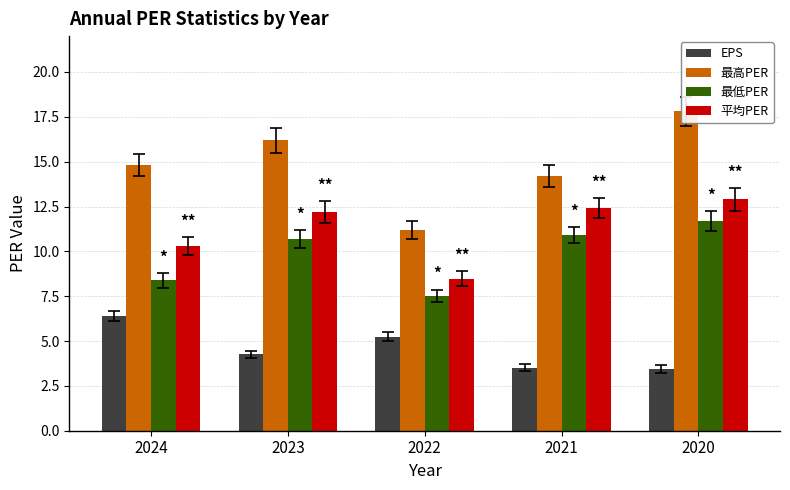

What is the spread (max minus min) of values at 2022?

6.0